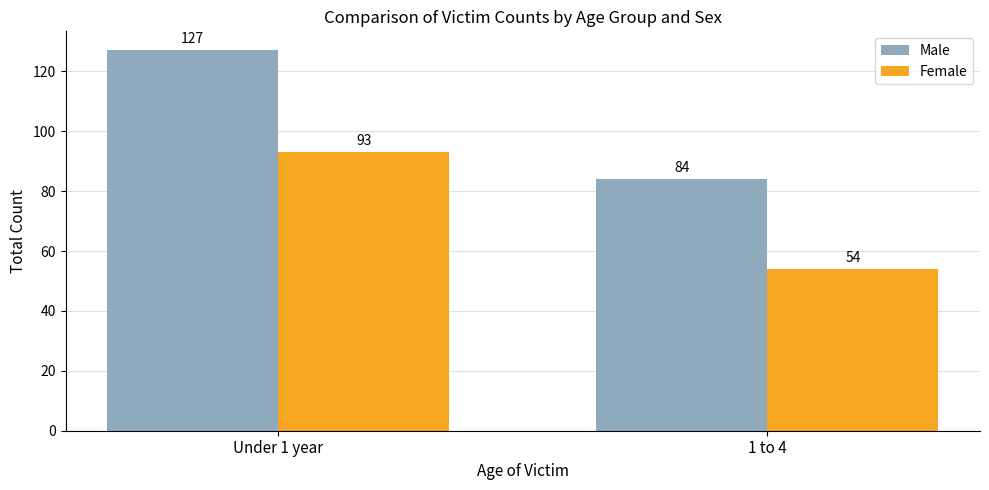

What value does the Female series have at Under 1 year?

93